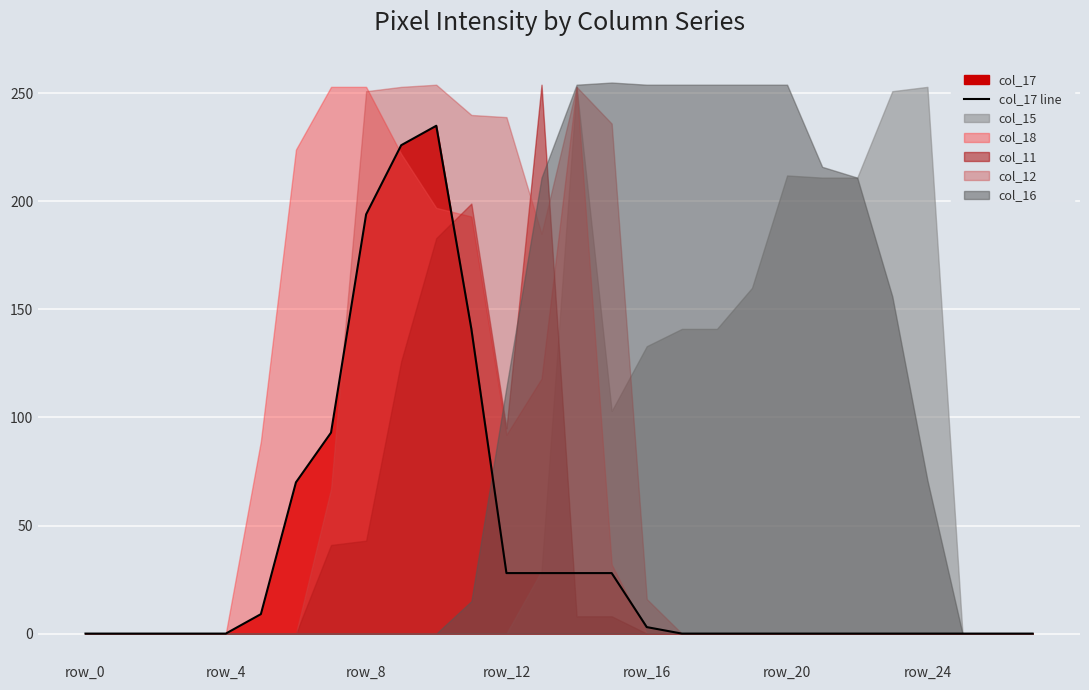

What is the label of the 10th point from the right?

18